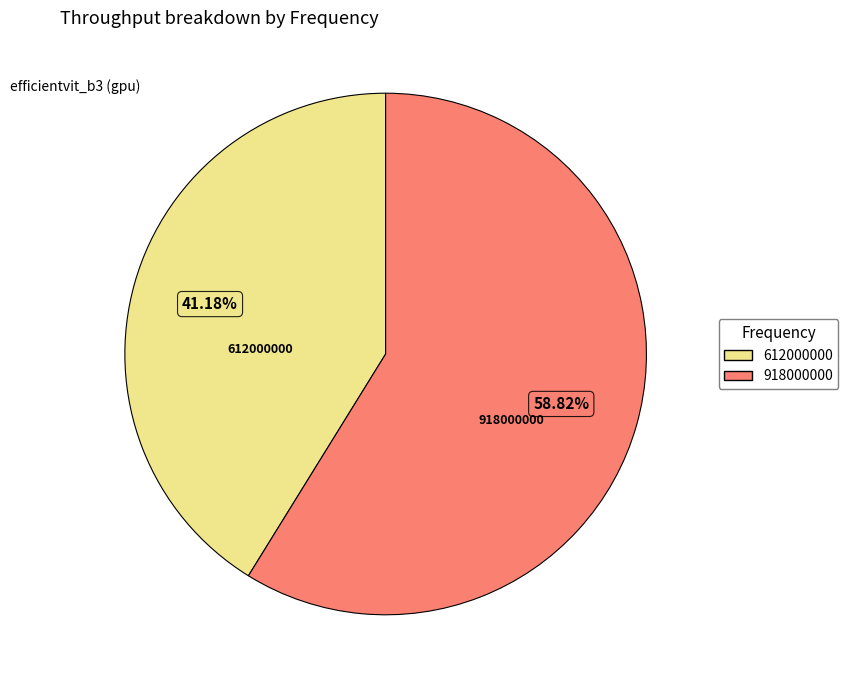

Which slice is the largest?

918000000